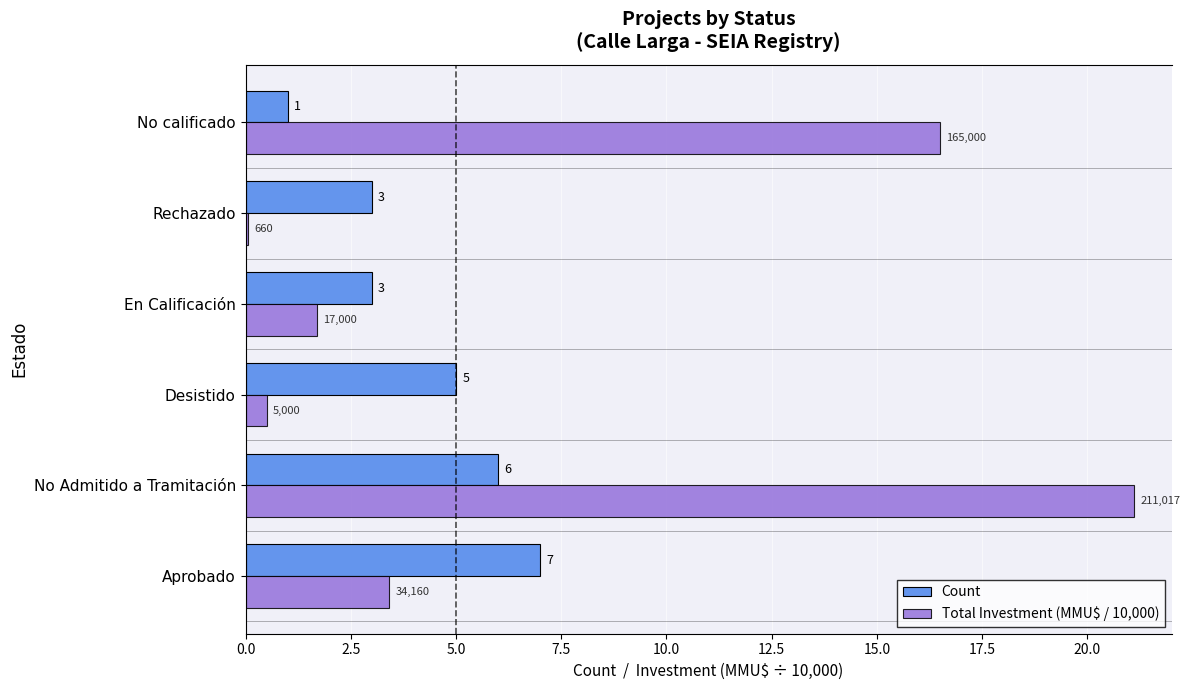

Between Desistido and No calificado, which series saw the biggest shift?

Total Investment (MMU$ / 10,000)